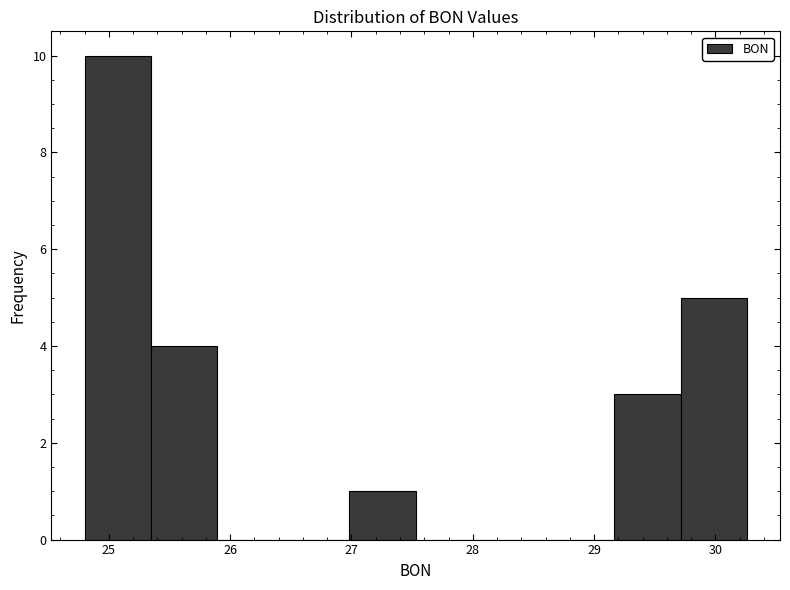

Reading left to right, transcribe this chart: for each bar, give the range it covers on the x-axis and its height. Neither the bar edges nor the heights are printed on the chart, so give them approximately, as read against the axes.

24.8 to 25.3: 10
25.3 to 25.9: 4
25.9 to 26.4: 0
26.4 to 27.0: 0
27.0 to 27.5: 1
27.5 to 28.1: 0
28.1 to 28.6: 0
28.6 to 29.2: 0
29.2 to 29.7: 3
29.7 to 30.3: 5